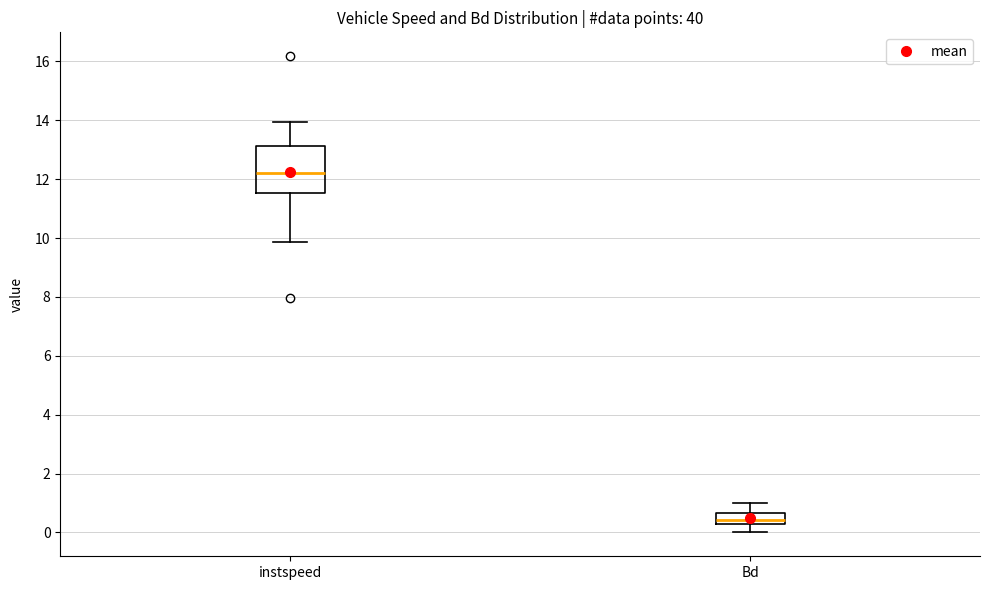

Which box has the highest median line?

instspeed